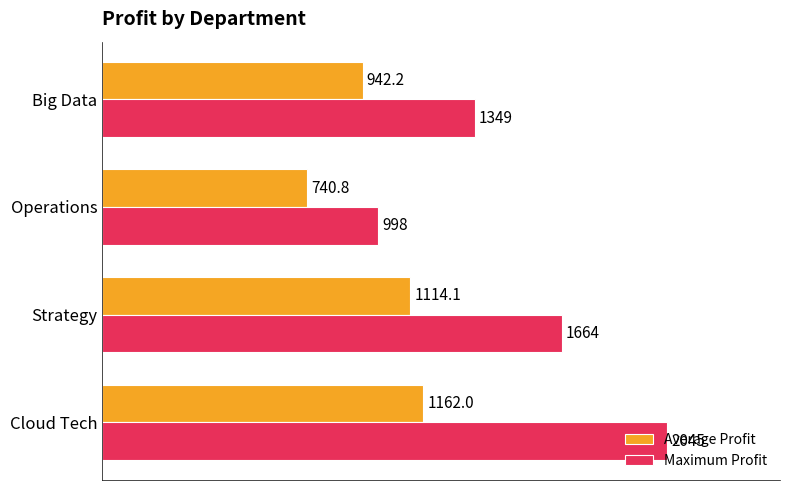

Rank the series by their average value, from lowest to highest.

Average Profit, Maximum Profit